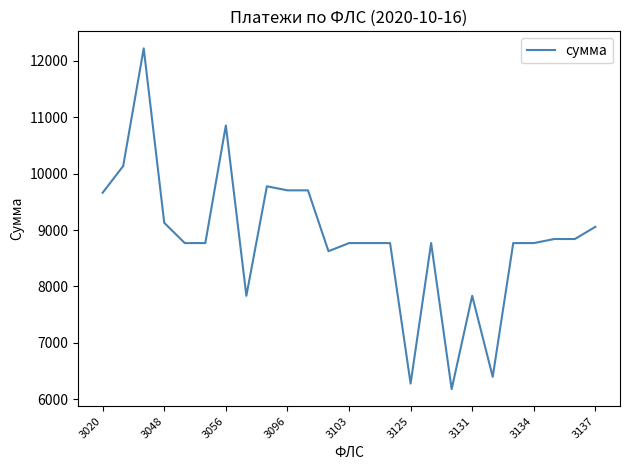

What is the maximum value shown in the chart?

12218.2